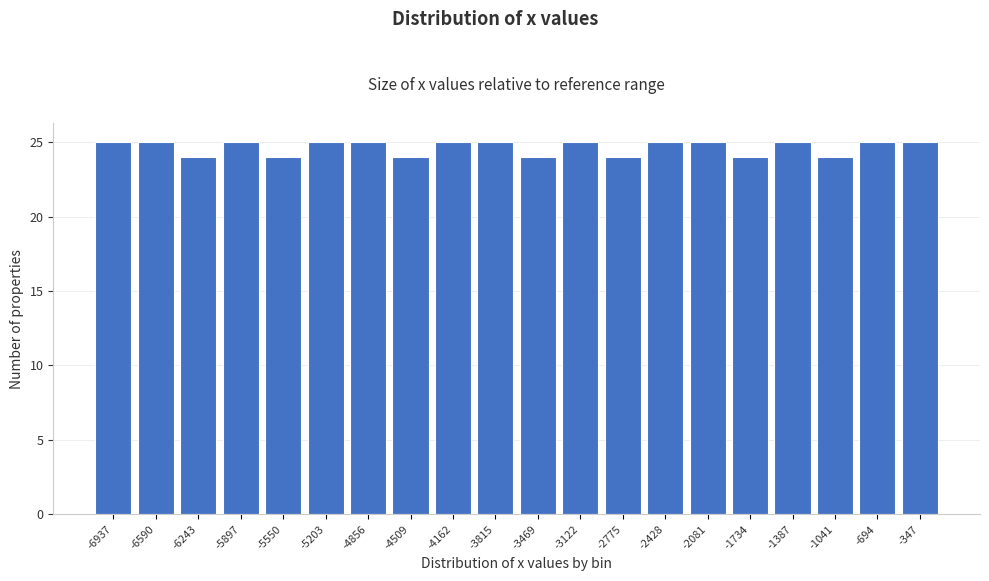

Reading right to left, list all the values displayed in this chart.

-347=25	-694=25	-1041=24	-1387=25	-1734=24	-2081=25	-2428=25	-2775=24	-3122=25	-3469=24	-3815=25	-4162=25	-4509=24	-4856=25	-5203=25	-5550=24	-5897=25	-6243=24	-6590=25	-6937=25